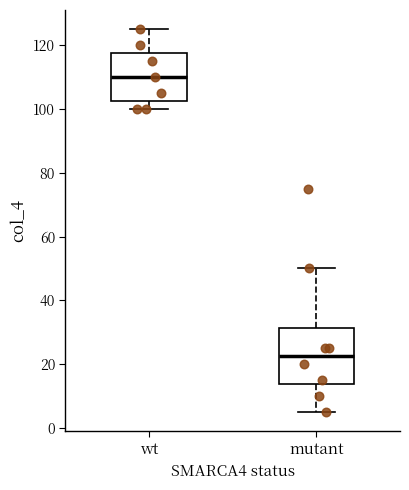

Which box's median line is the lowest?

mutant